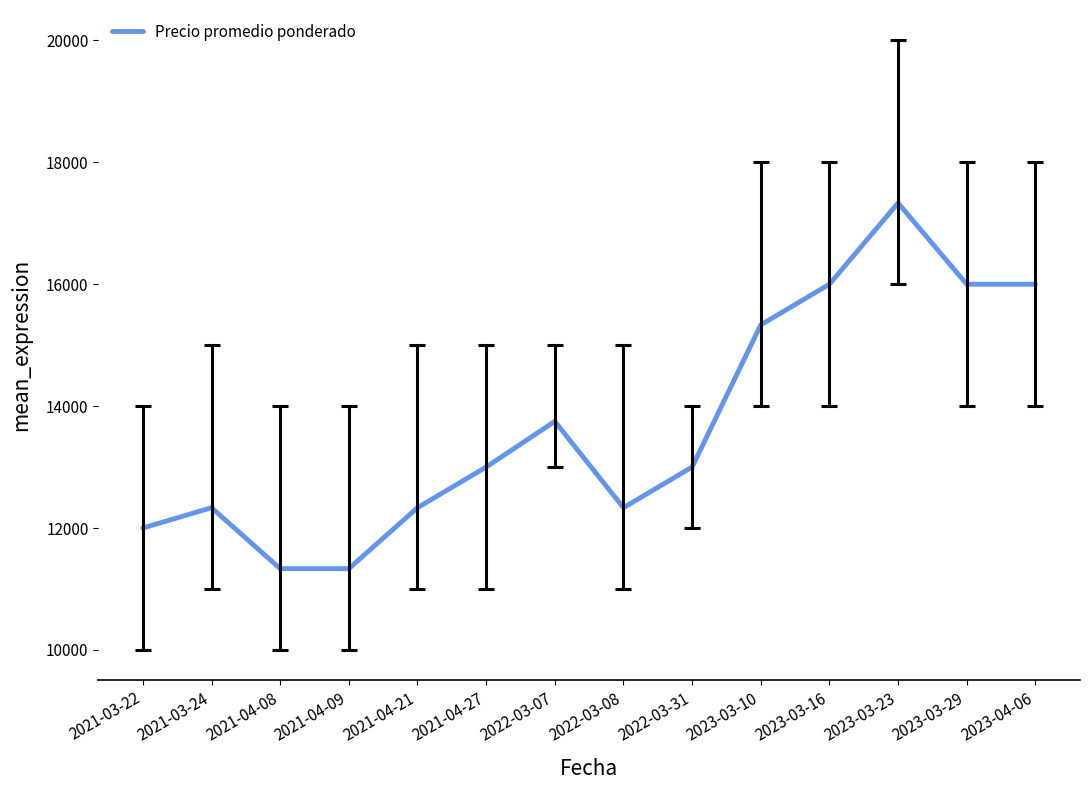

What is the difference between the values at 2022-03-08 and 2021-03-22?

333